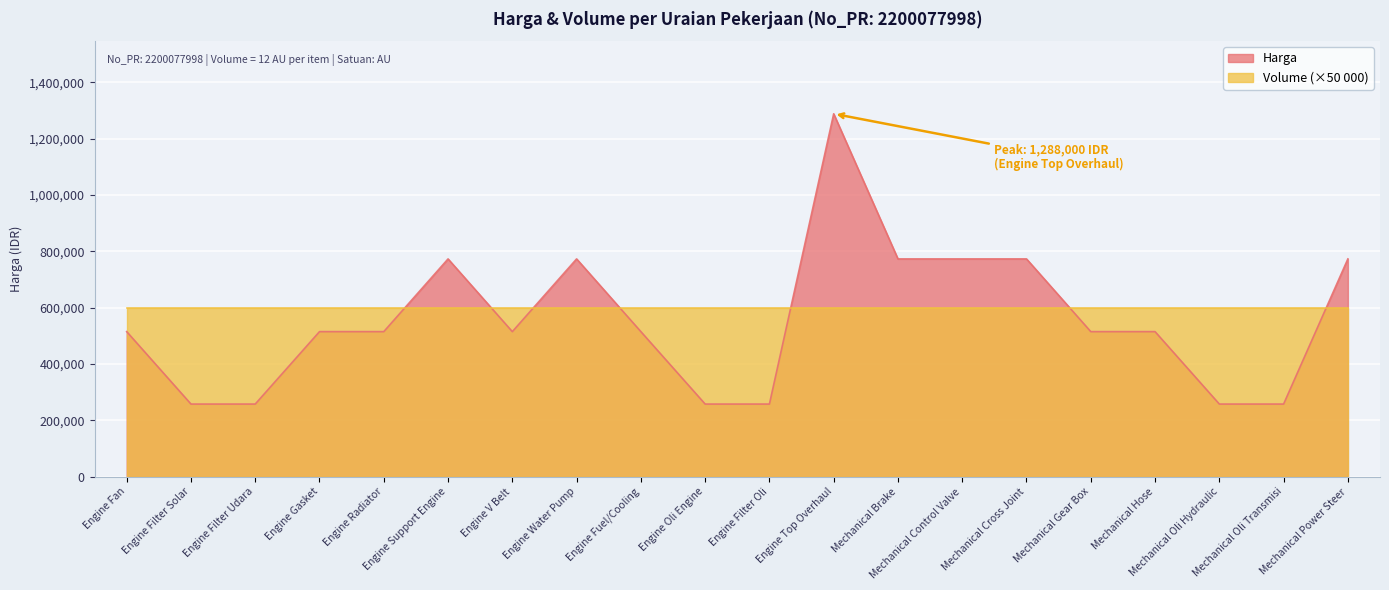

What is the sum of the values at Engine Fan and Engine Filter Solar?

773000